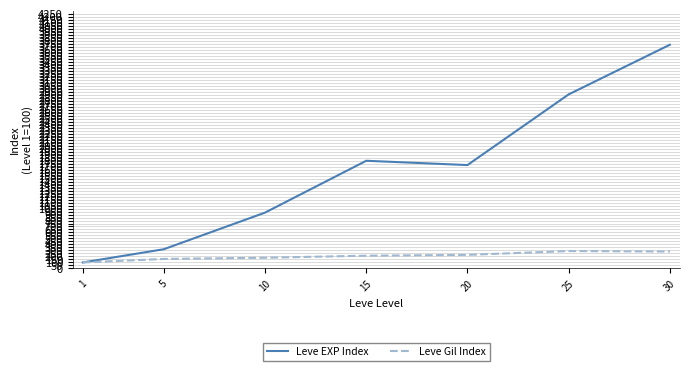

The Leve Gil Index series shows 212.6 at 15. True or false?

True